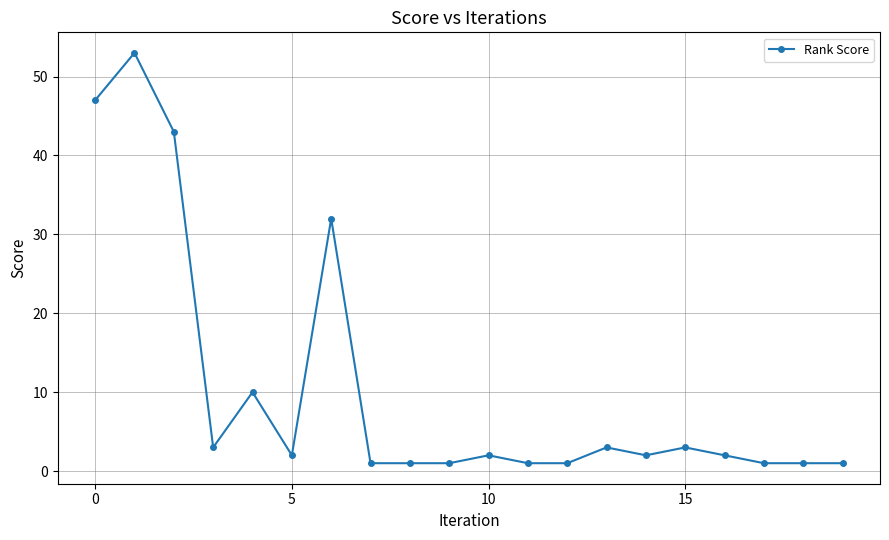

Reading right to left, extract all data points from this chart.

1	1	1	2	3	2	3	1	1	2	1	1	1	32	2	10	3	43	53	47